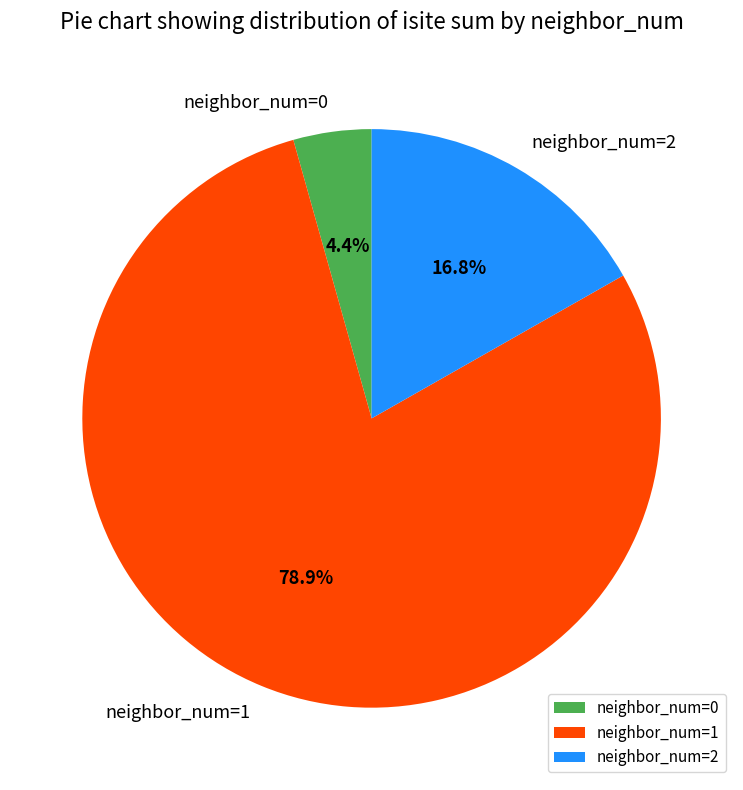

Combined, do neighbor_num=1 and neighbor_num=2 account for over 50%?

Yes